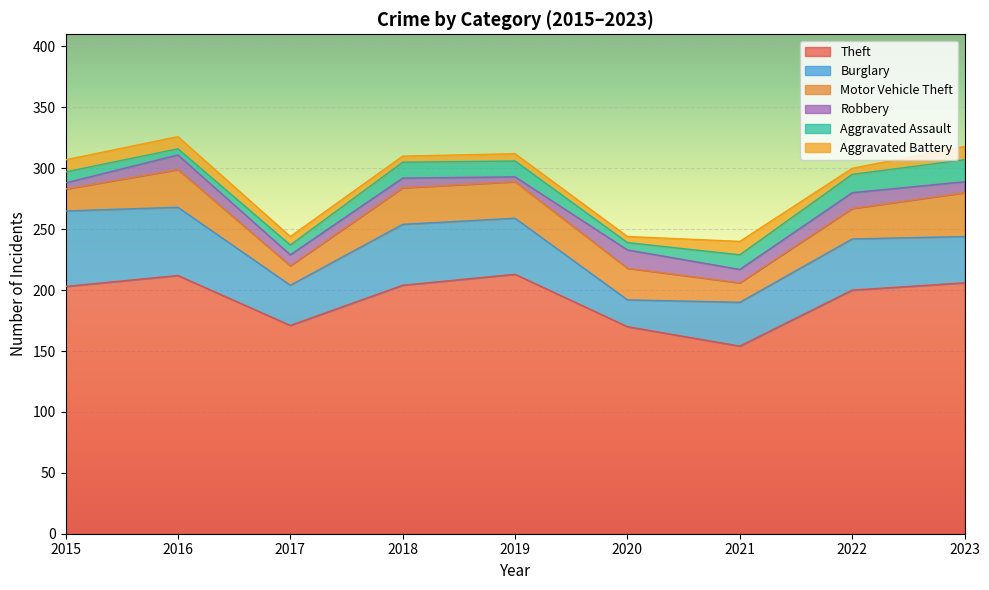

True or false: Aggravated Assault and Motor Vehicle Theft cross at least once.

False